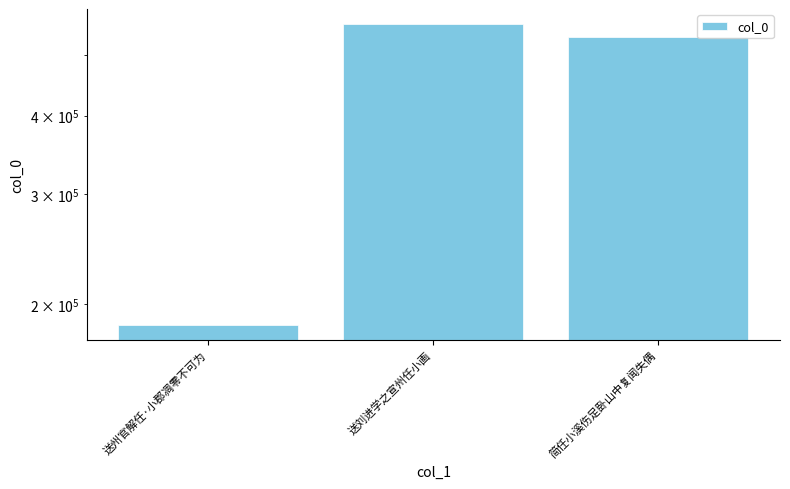

Rank the categories by value from lowest to highest.

送州官解任·小郡凋零不可为, 简任小溪伤足卧山中复闻失偶, 送刘进学之宣州任小画